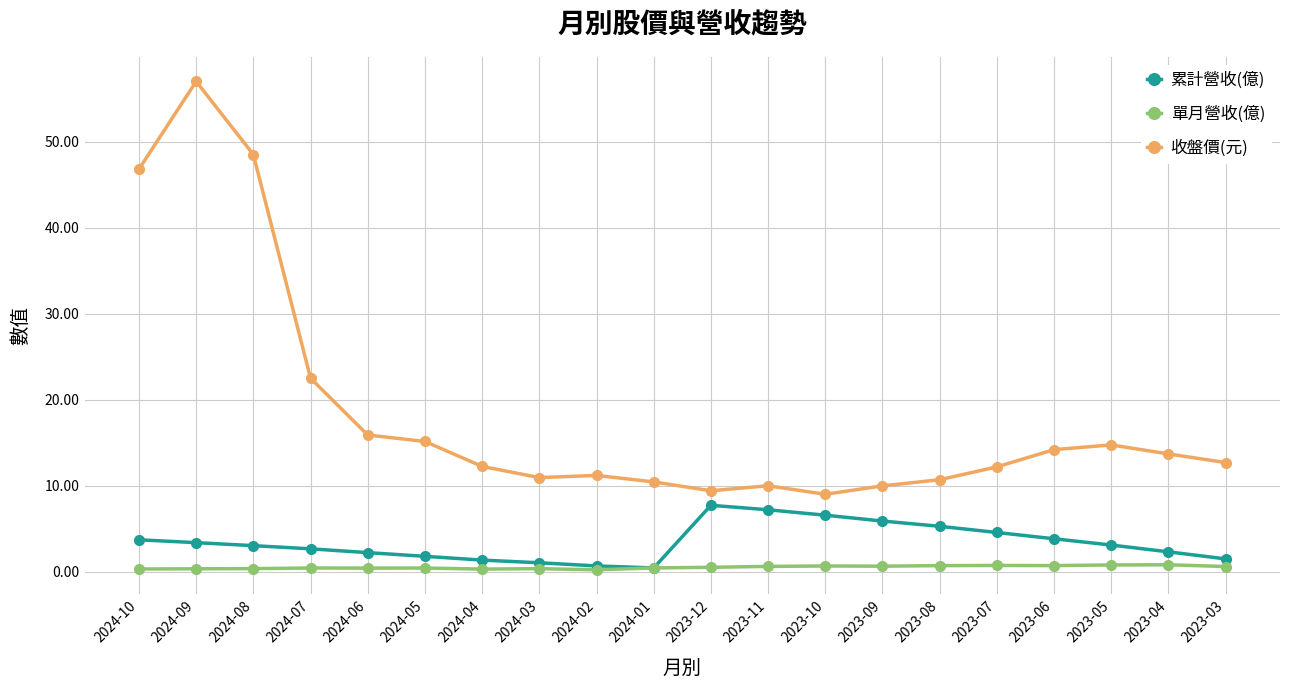

What are all the series names shown in the legend?

累計營收(億), 單月營收(億), 收盤價(元)